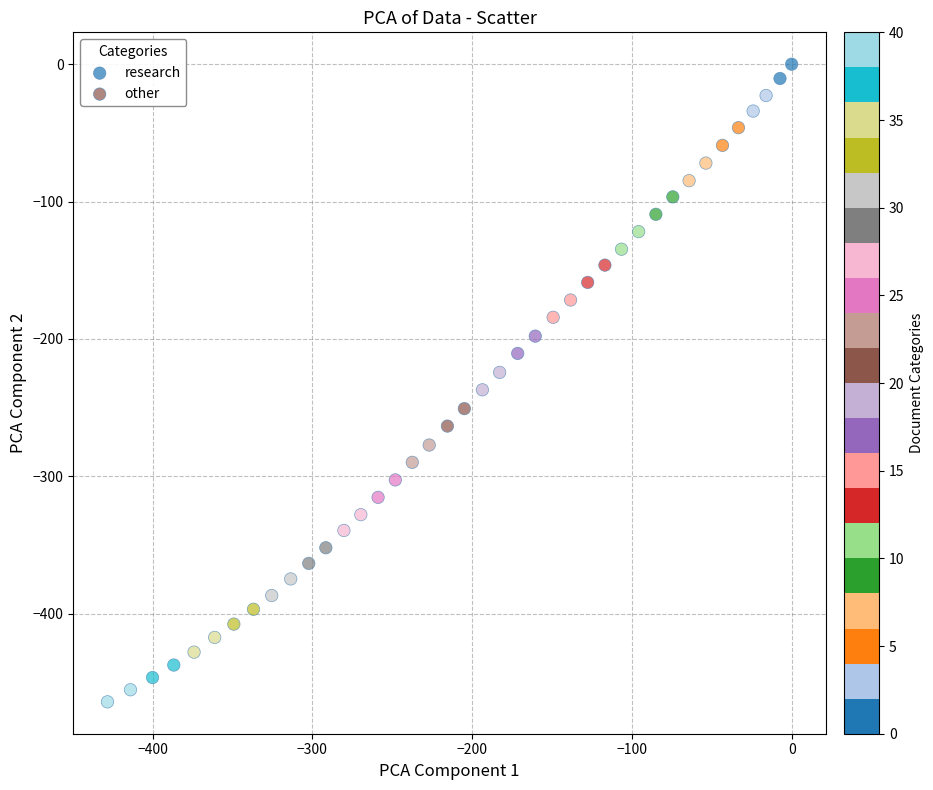

Which series reaches the minimum Y coordinate?

other